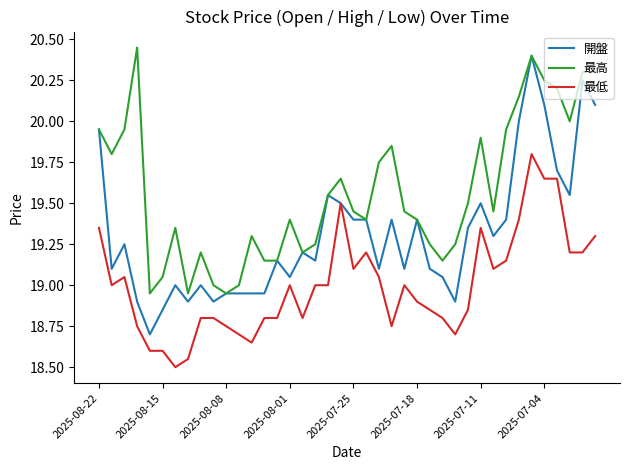

True or false: 最低 and 最高 cross at least once.

False